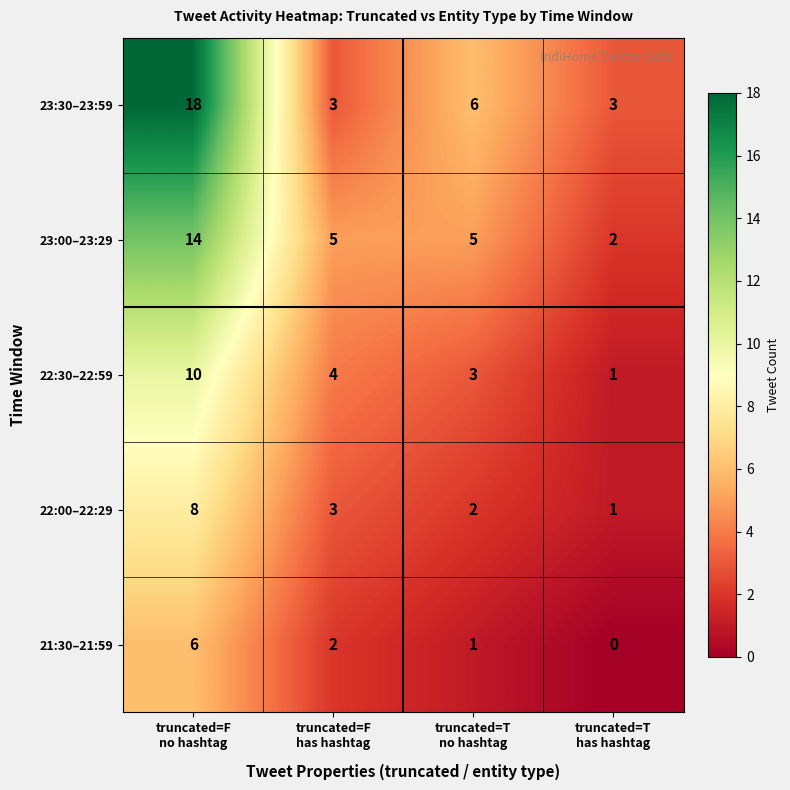

What is the difference between the maximum and second lowest values in the 23:00–23:29 series?

9